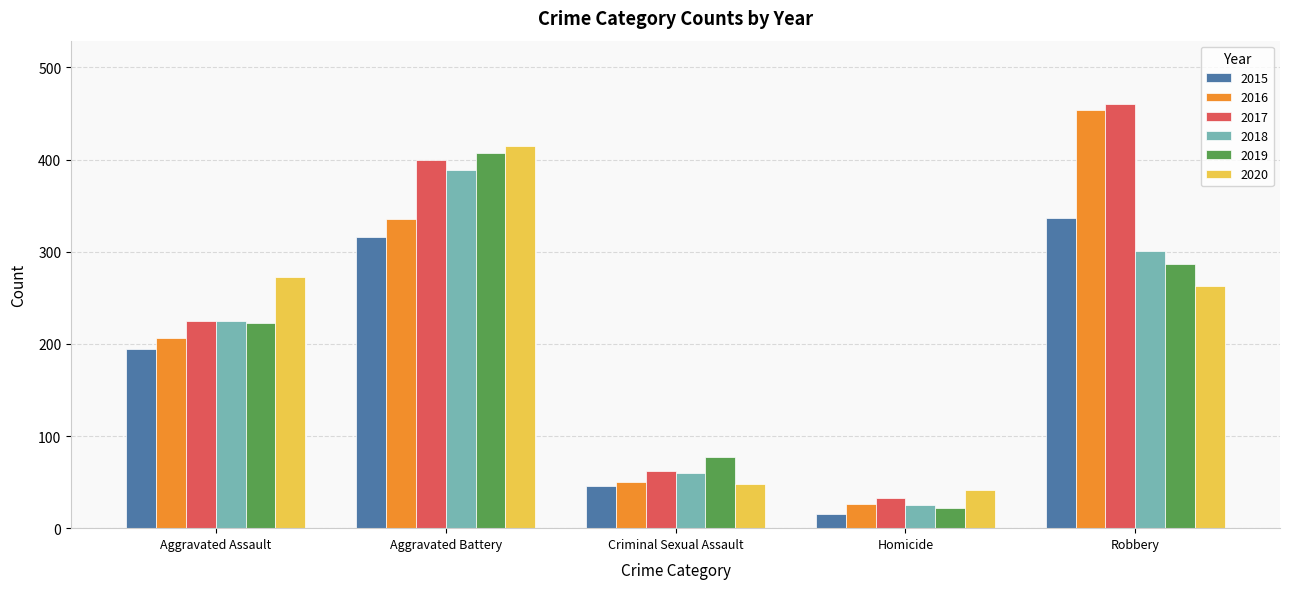

What is the sum of all 2018 values?

1000